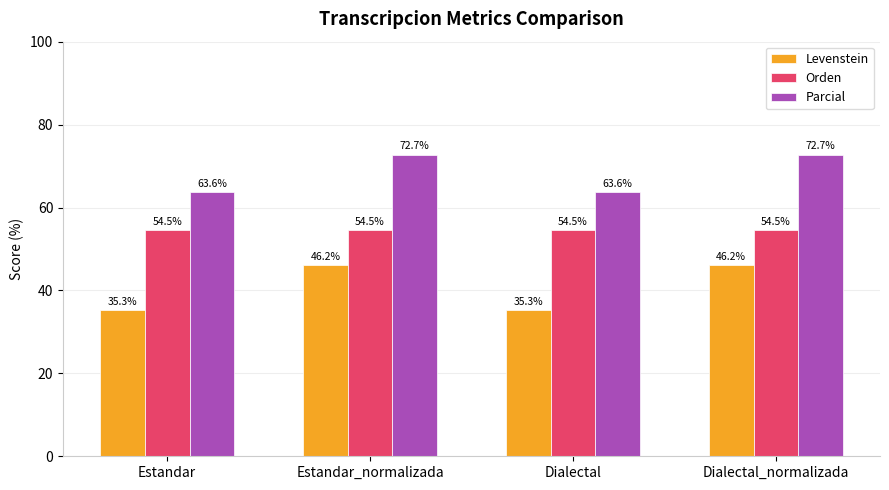

What is the smallest value displayed?

35.3